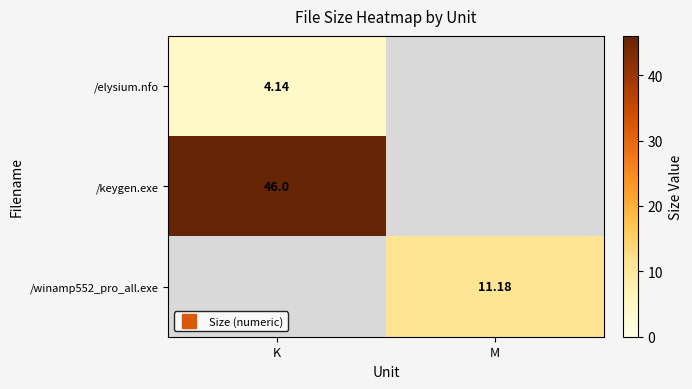

Rank the categories by /keygen.exe value from highest to lowest.

K, M